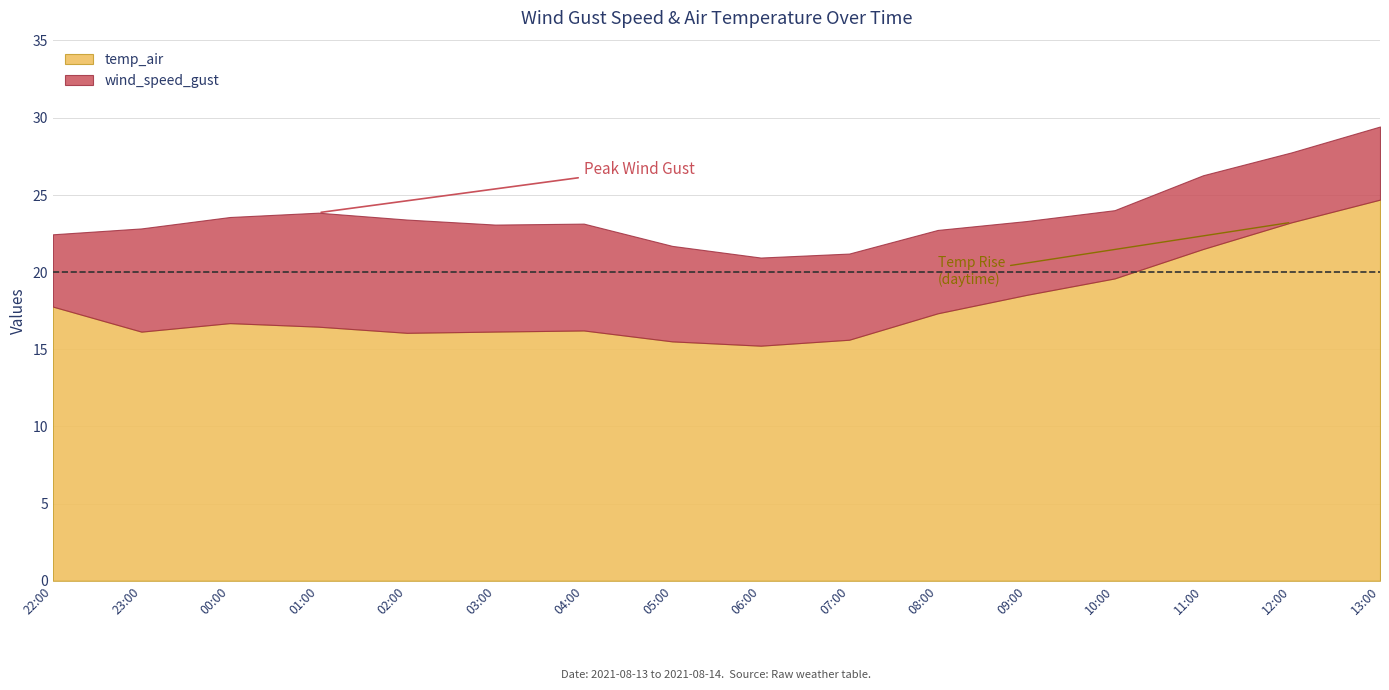

True or false: wind_speed_gust and temp_air cross at least once.

False